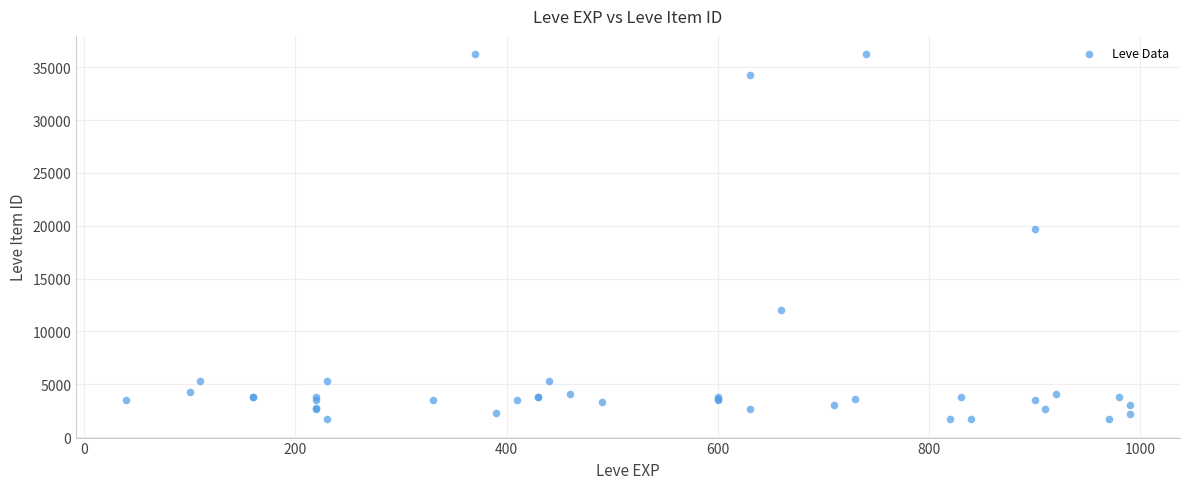

What Y value in the scatter plot is closest to 18967?

19744